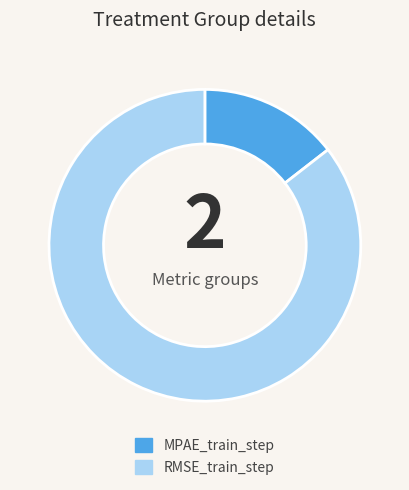

Do MPAE_train_step and RMSE_train_step together represent more than half of the pie?

Yes